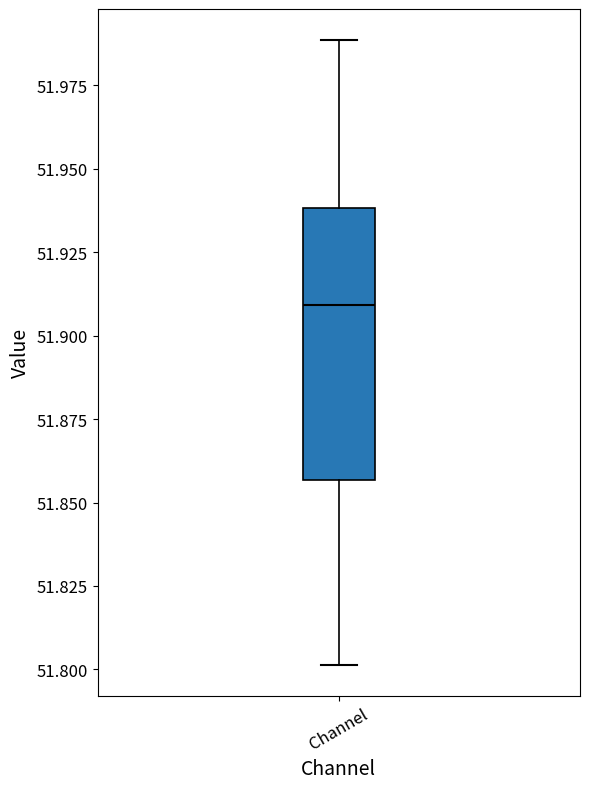

Transcribe this box plot: give where the median line is, the range the box spans, and where the two whiskers end, as read against the y-axis. The values are not printed on the chart, so give them approximately, as read against the axis.

median 51.910, box 51.855 to 51.940, whiskers 51.800 to 51.990